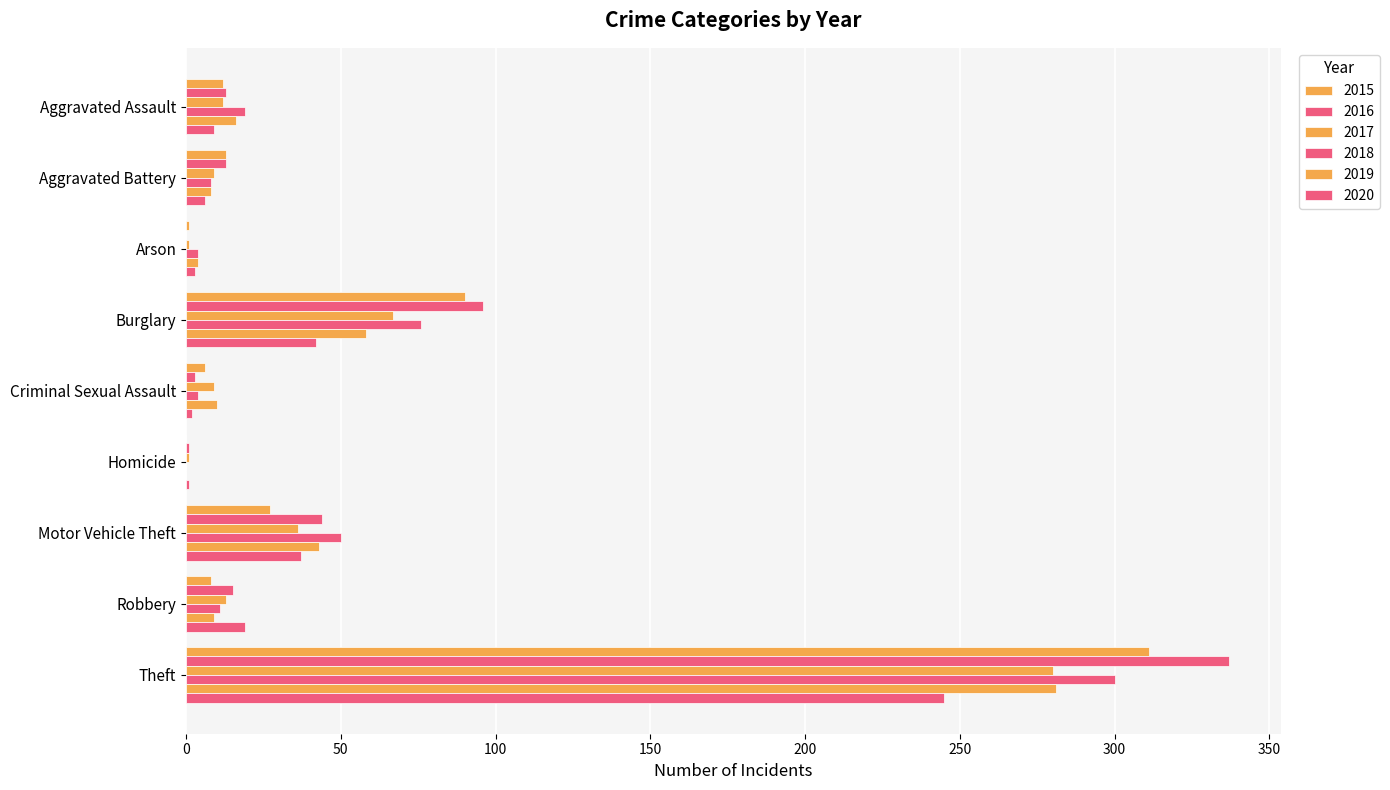

How many positive values does the 2018 series have?

8